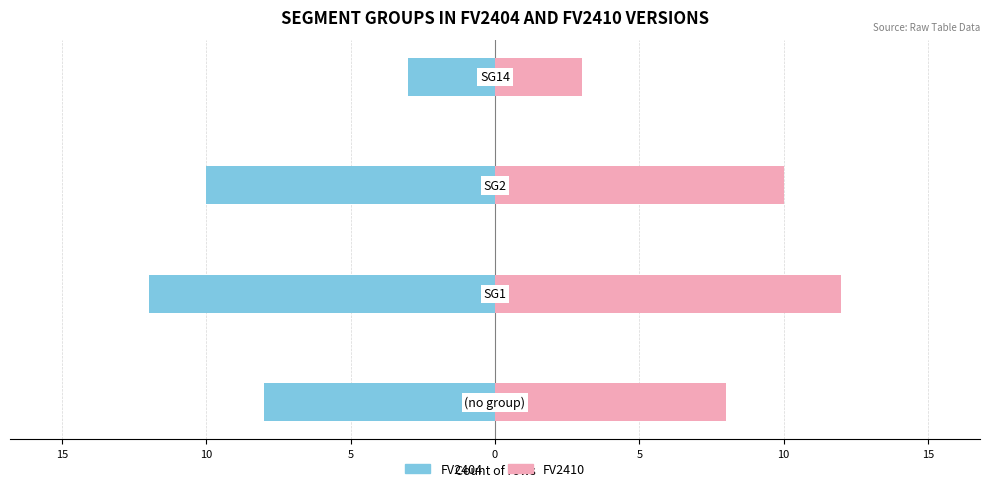

How many bars are there in total?

8